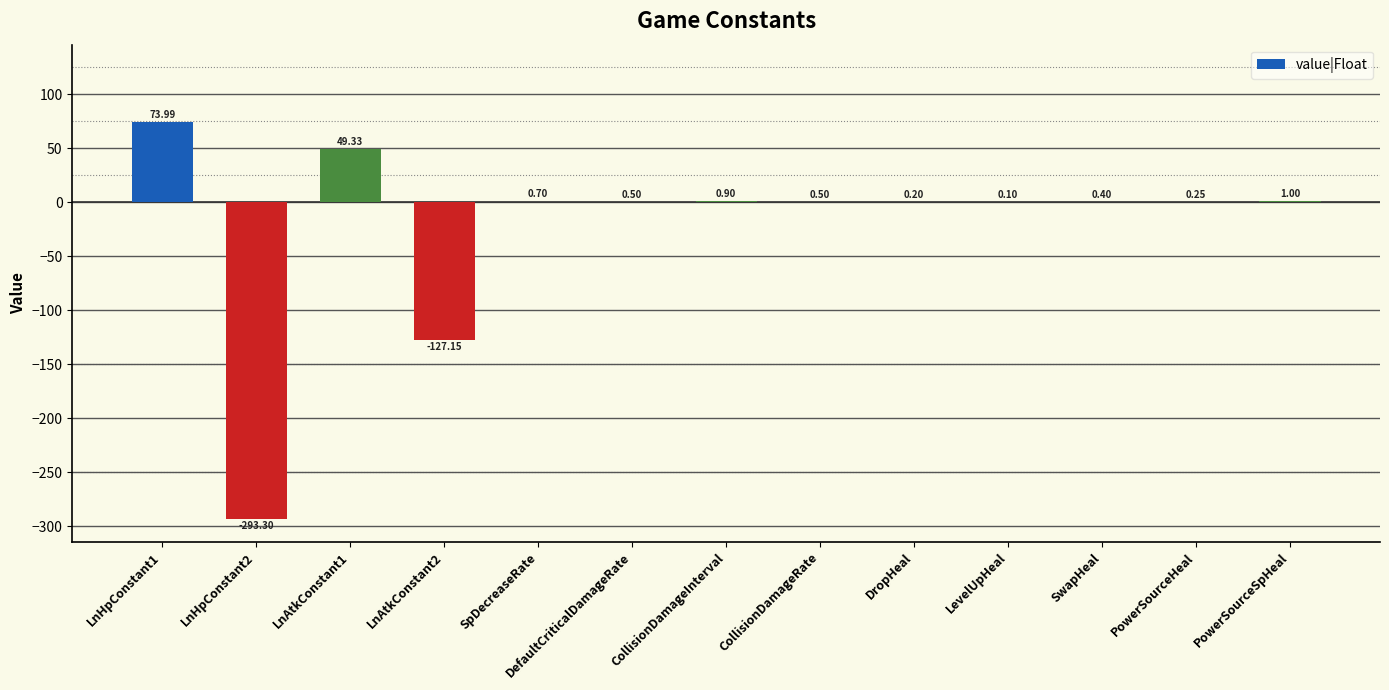

True or false: the data shows 0.5 at DefaultCriticalDamageRate.

True